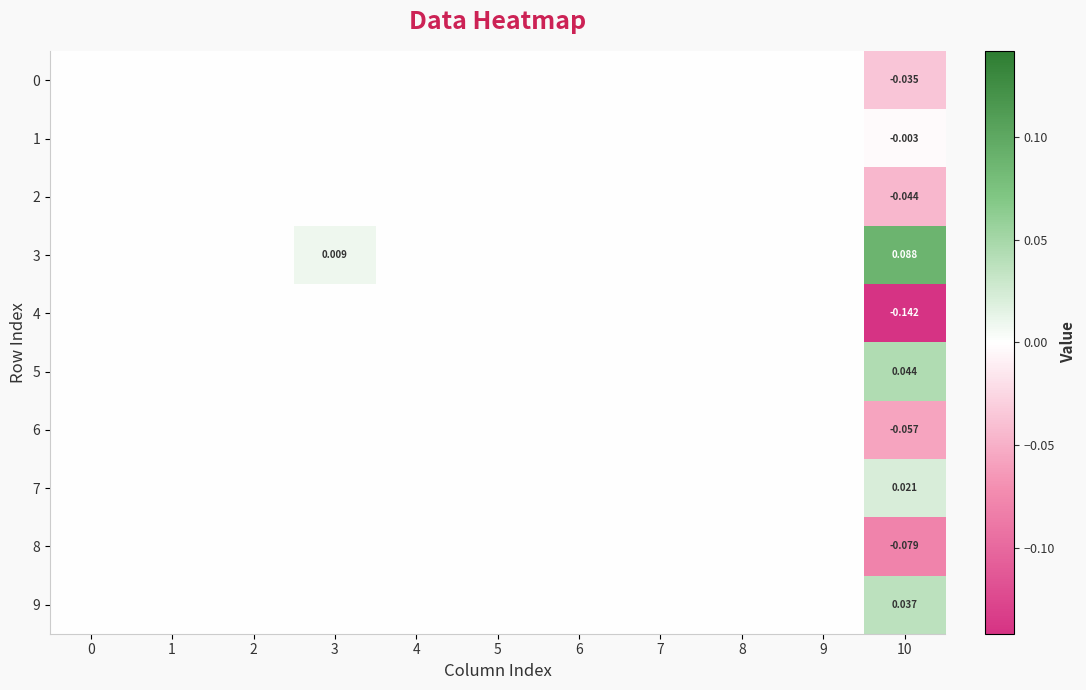

The 8 series shows -0.0 at 10. True or false?

False